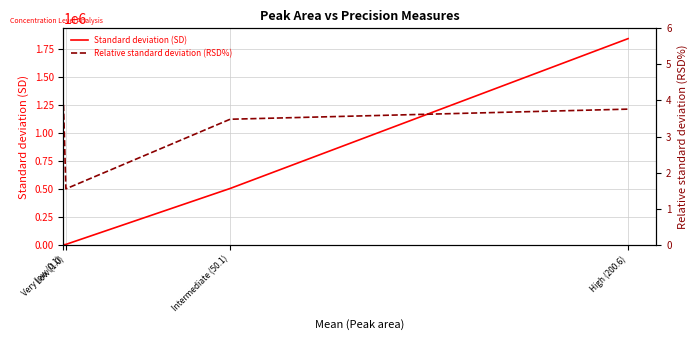

In Relative standard deviation (RSD%), how many points are lower than both neighbors (excluding endpoints)?

1